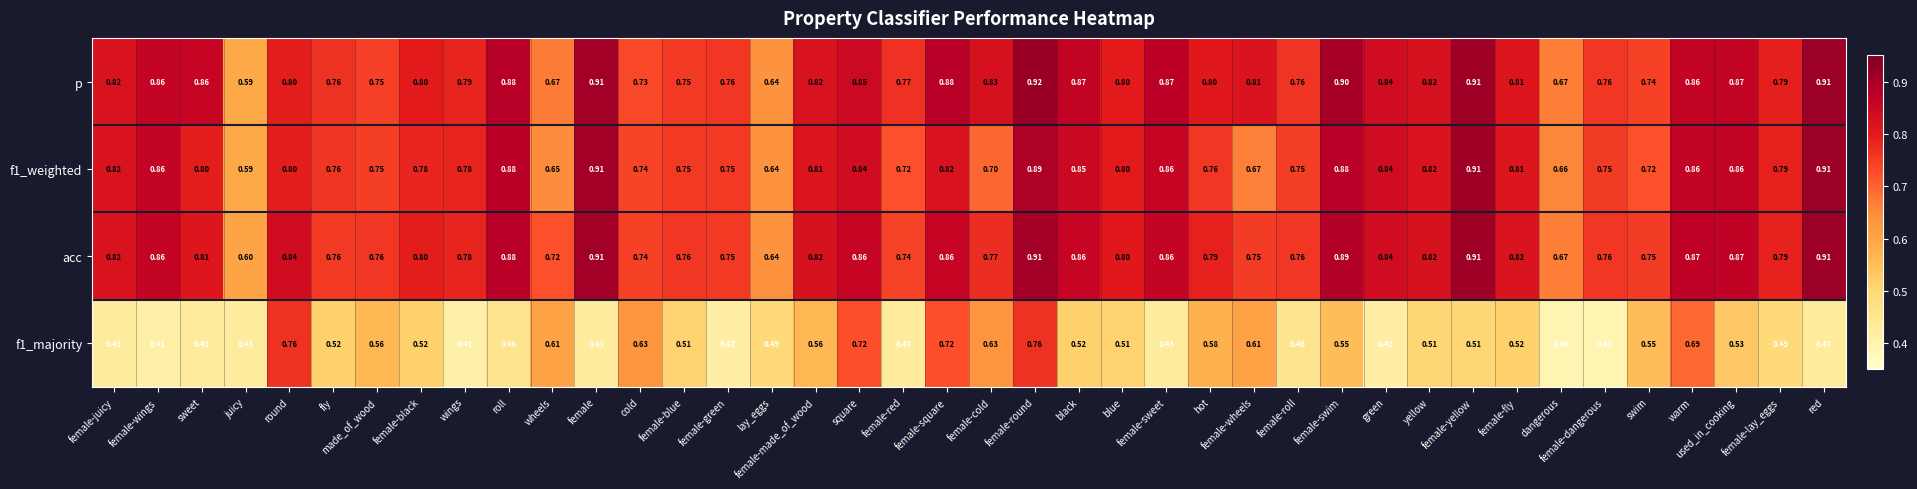

At which category is the sum across all series the highest?

female-round